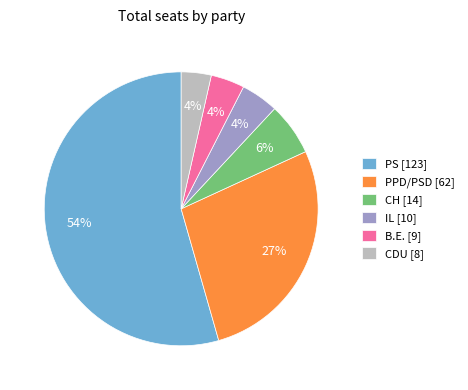

Which slice is the largest?

PS